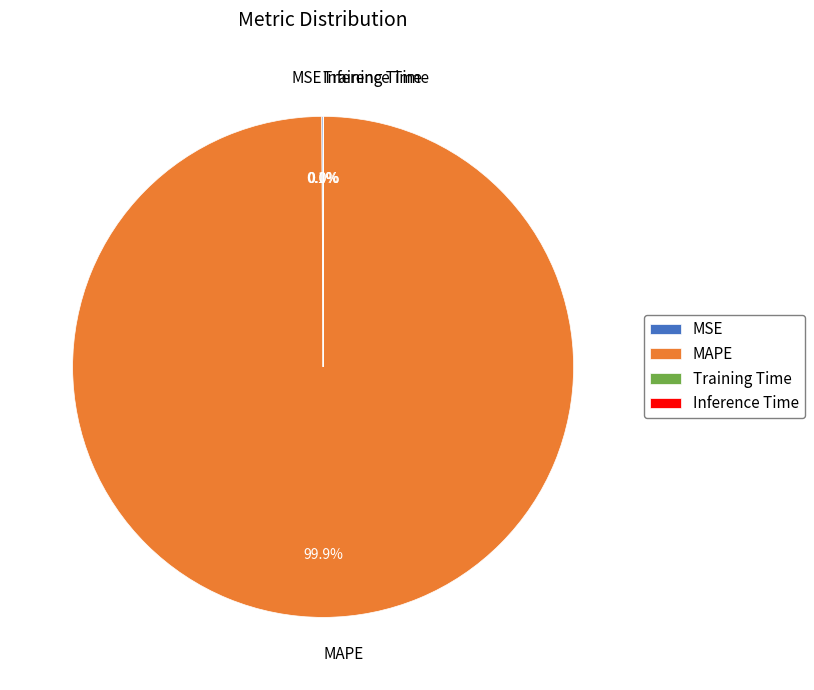

Does MAPE represent more than half of the total?

Yes